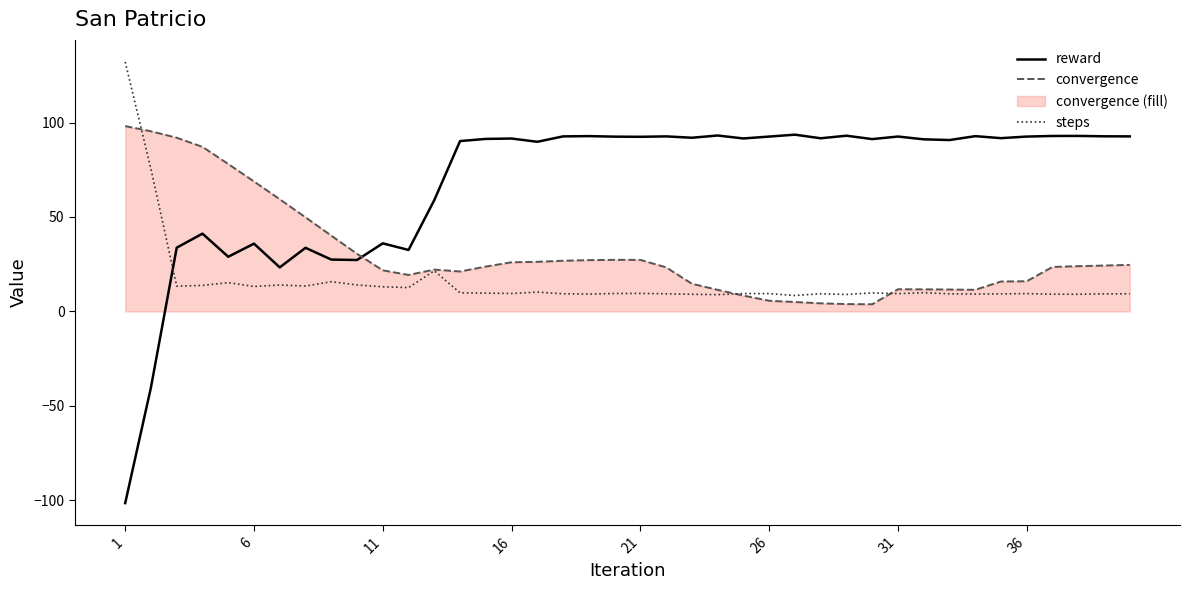

In reward, how many points are higher than both neighbors (excluding endpoints)?

13